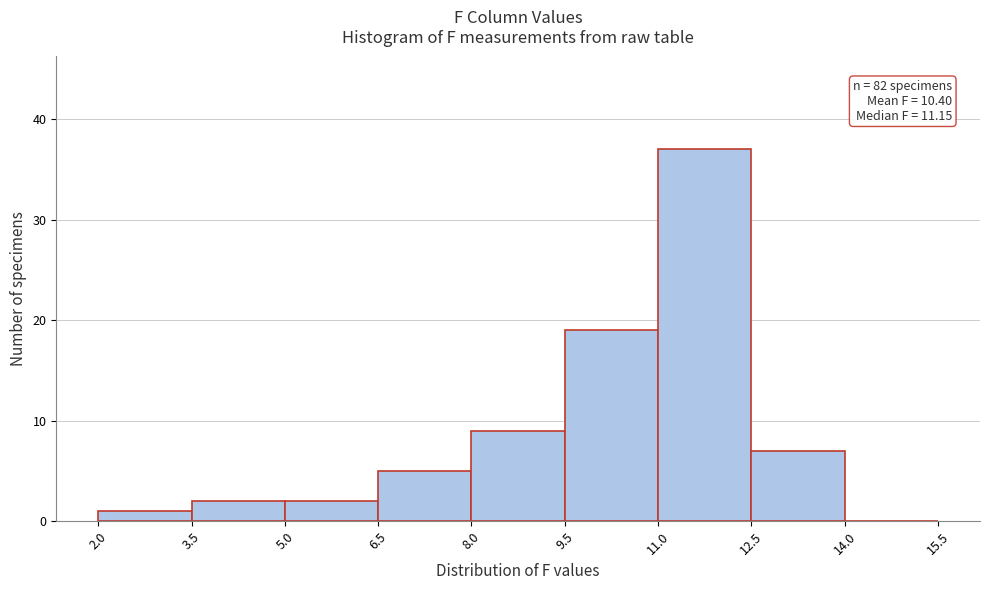

Which range on the x-axis has the tallest bar?

11.0 to 12.5